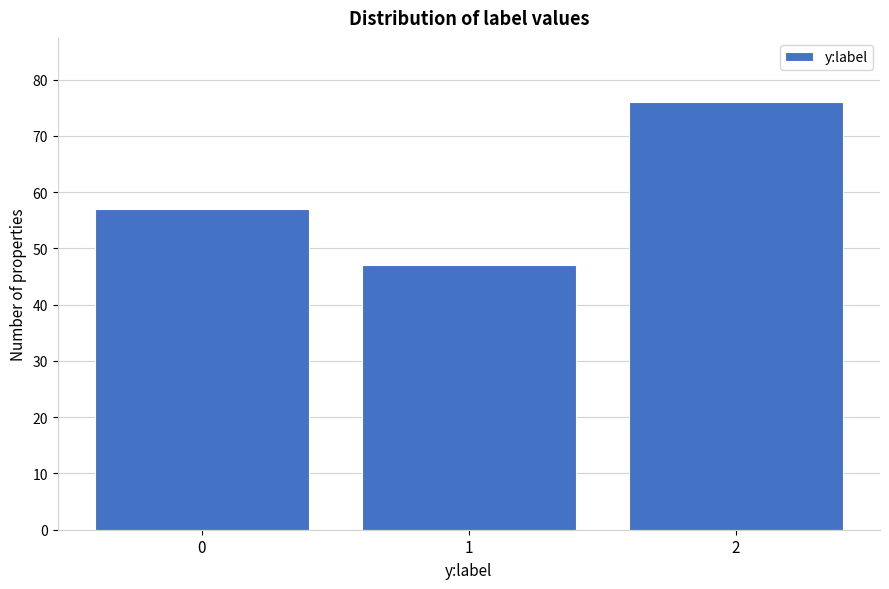

Reading right to left, list all the values displayed in this chart.

2=76	1=47	0=57